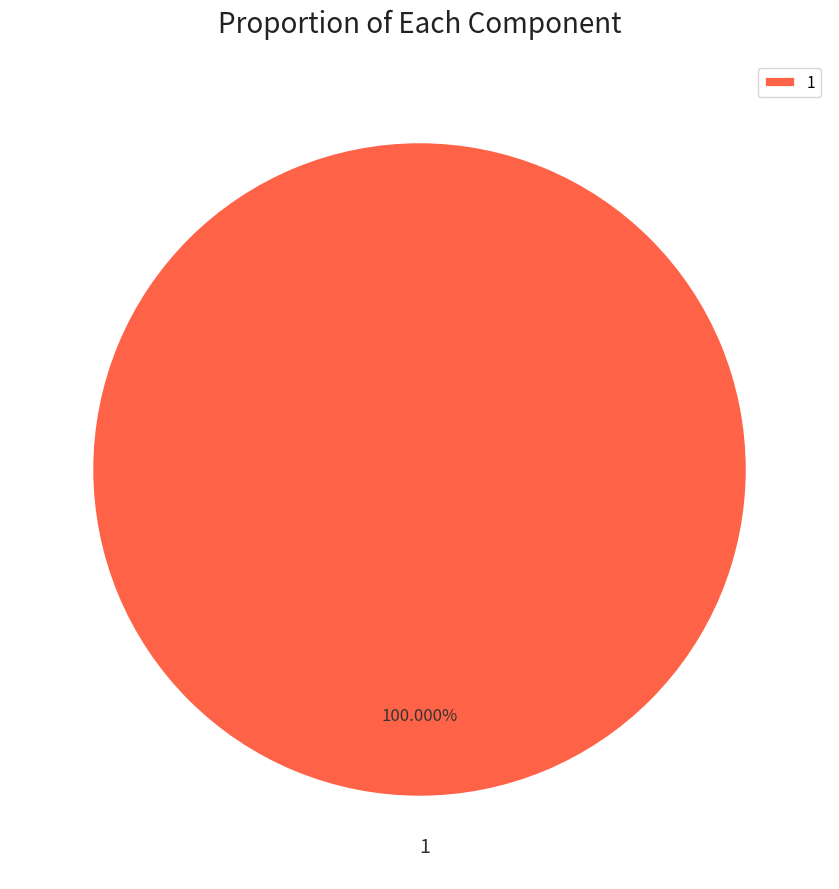

Count the number of slices in the pie.

1